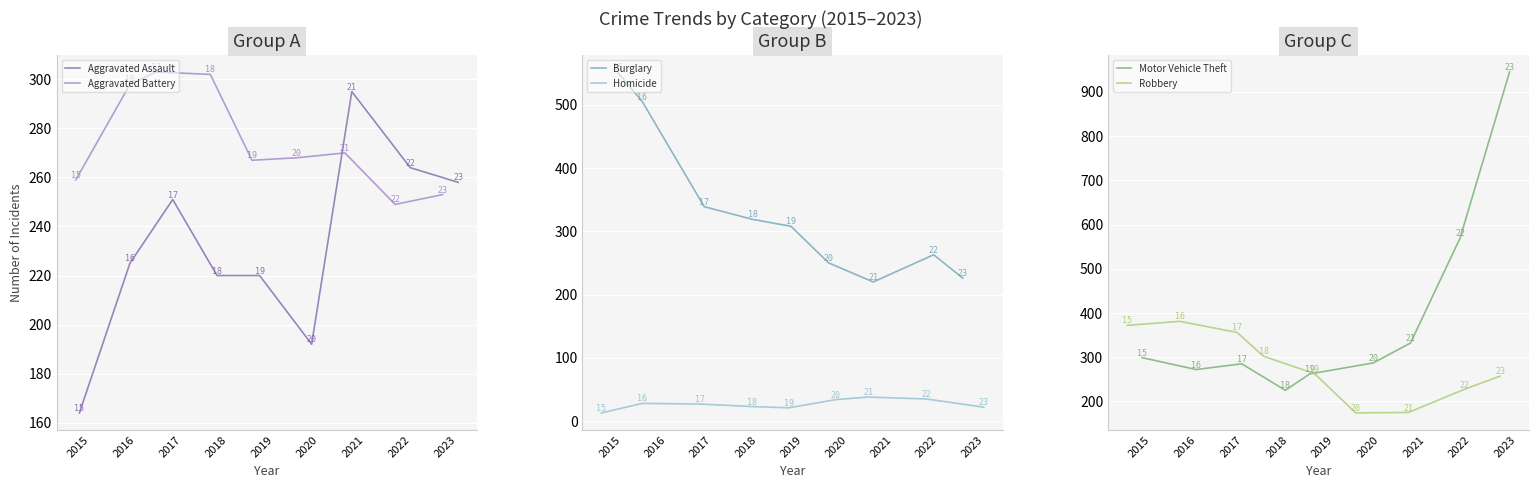

Reading left to right, extract all data points from this chart.

Aggravated Assault: 164	225	251	220	220	192	295	264	258
Aggravated Battery: 259	298	303	302	267	268	270	249	253
Burglary: 552	505	339	319	308	250	220	263	226
Homicide: 13	28	27	23	21	34	38	35	22
Motor Vehicle Theft: 299	272	285	225	262	287	332	569	945
Robbery: 372	381	356	302	263	174	175	227	257